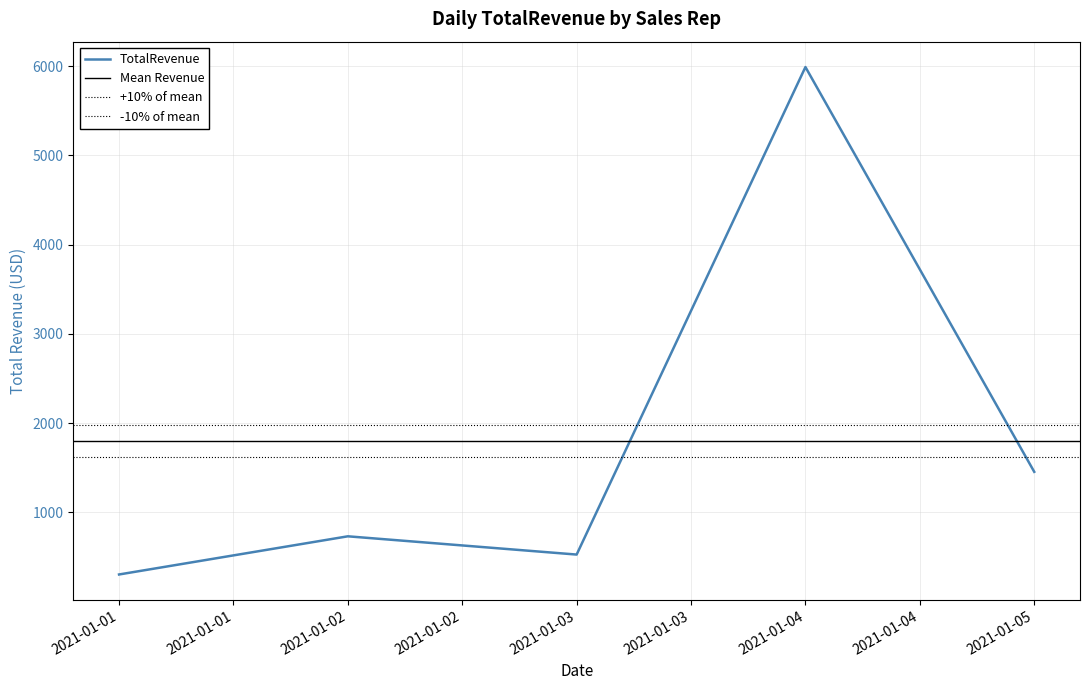

What is the highest value of the TotalRevenue series?

5991.0